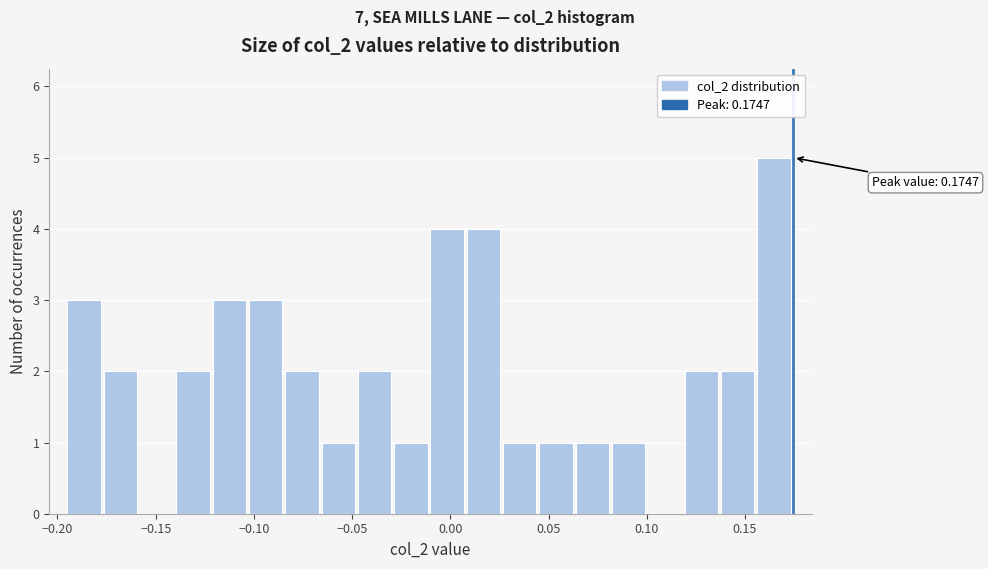

Around what value on the x-axis is the tallest bar? Give the approximate position of its centre, as read against the axis.

0.165